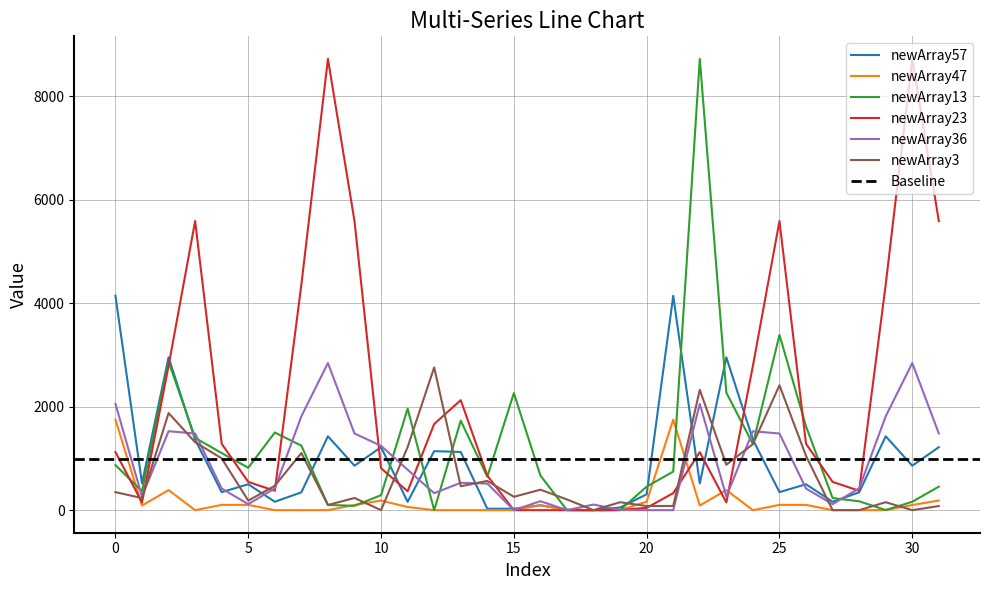

True or false: newArray3 has more than 2 points higher than both neighbors.

True